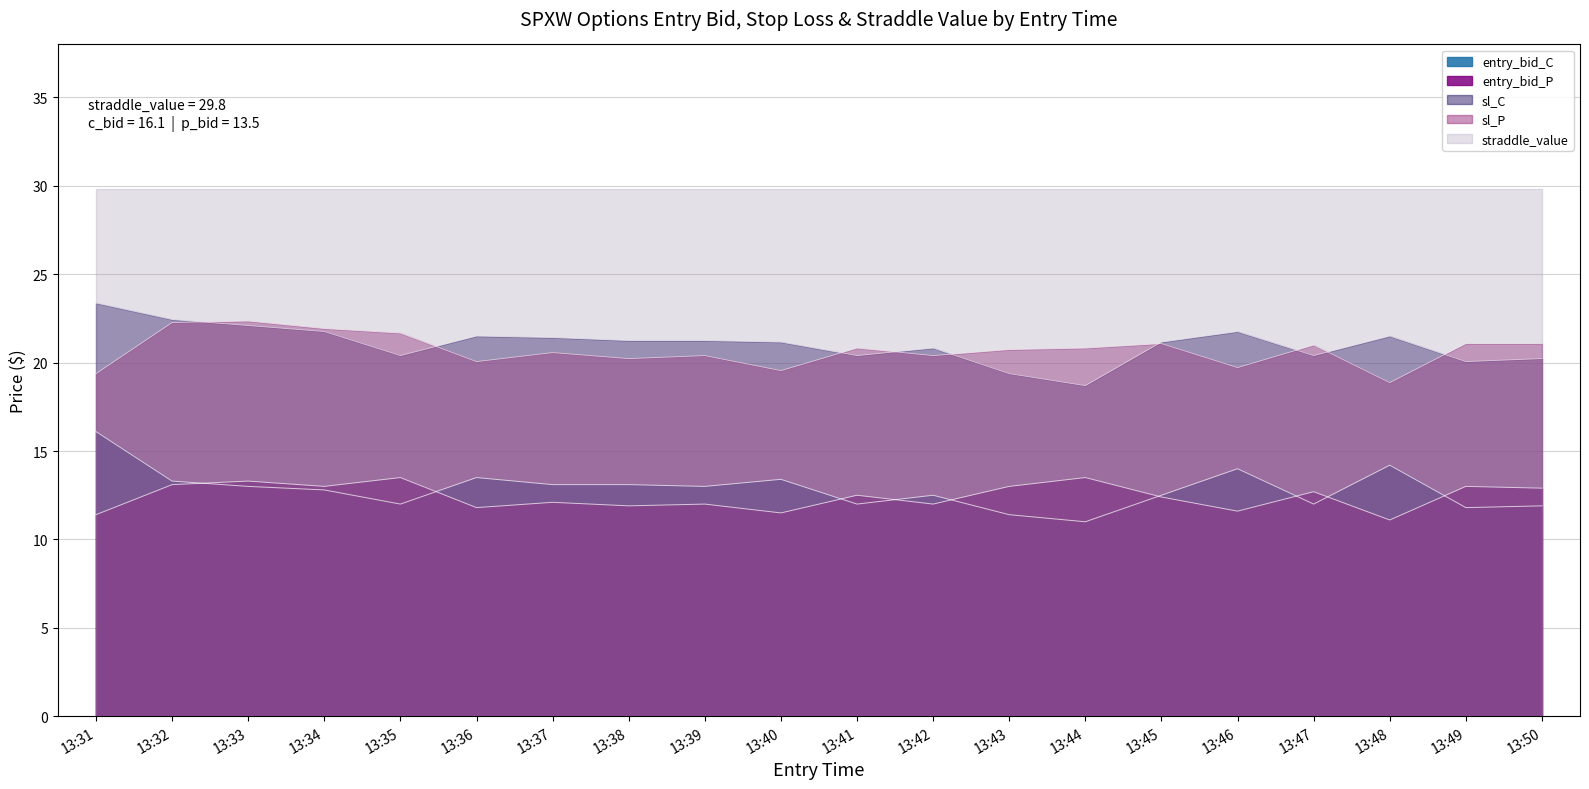

What is the greatest value displayed?

29.8